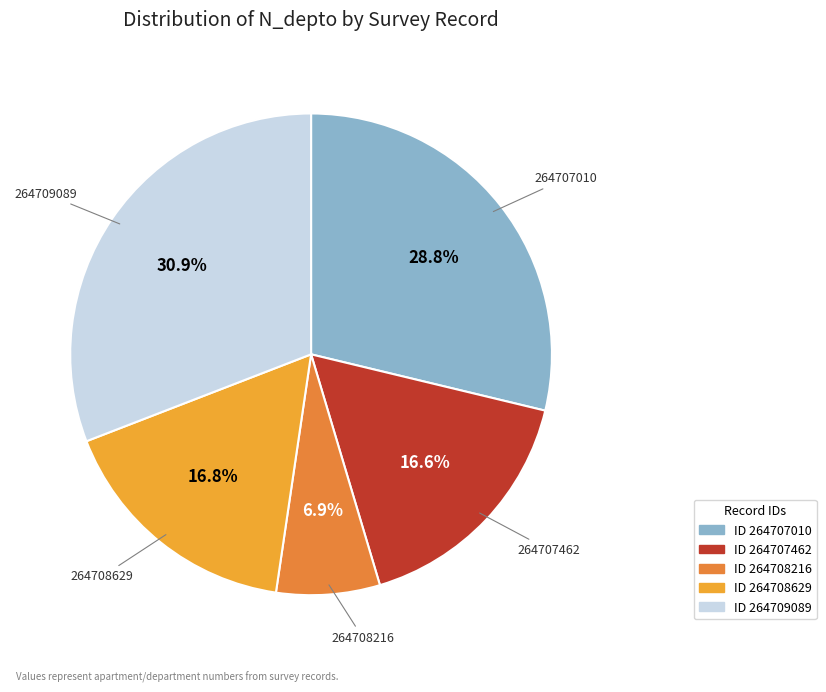

Which slice is the largest?

264709089